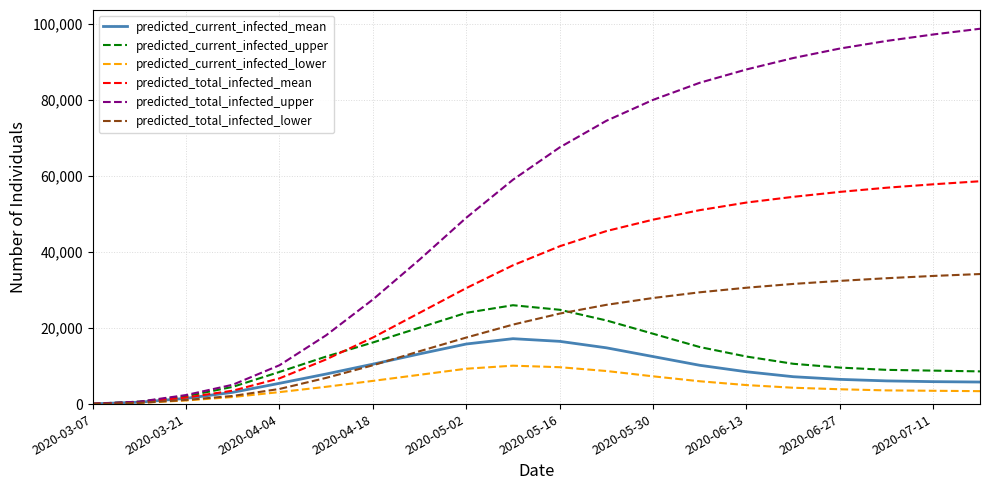

Which series has the largest total across all categories?

predicted_total_infected_upper